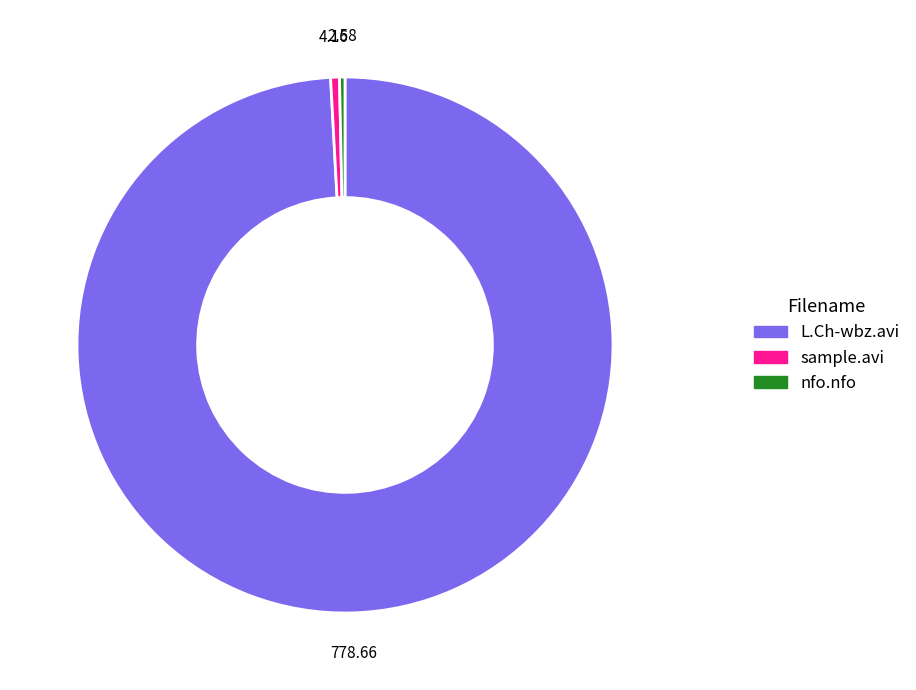

Which has a higher value, L.Ch-wbz.avi or nfo.nfo?

L.Ch-wbz.avi